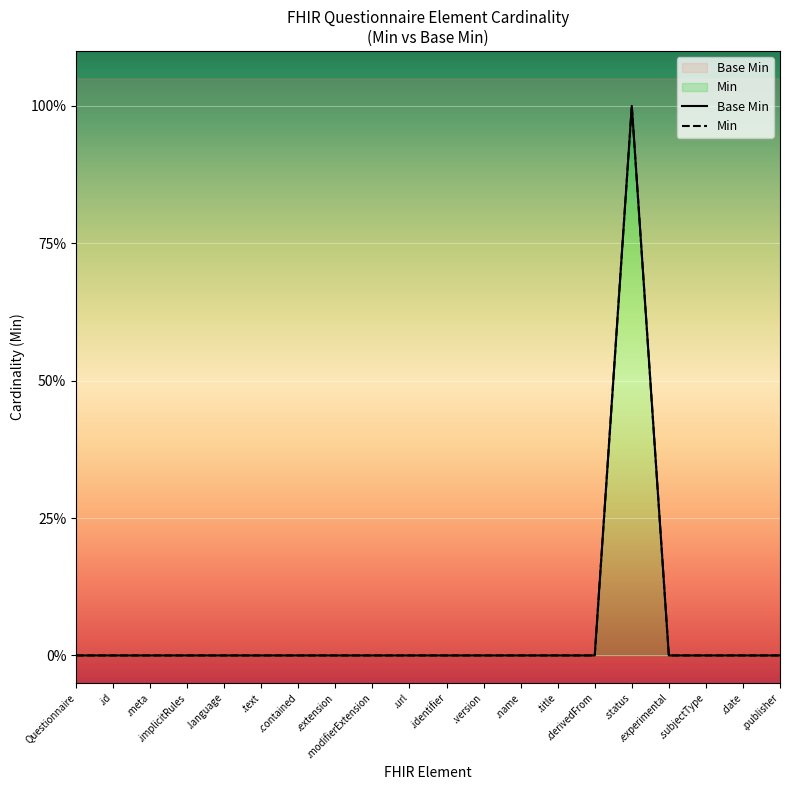

What is the difference between the maximum and second lowest values in the Min series?

1